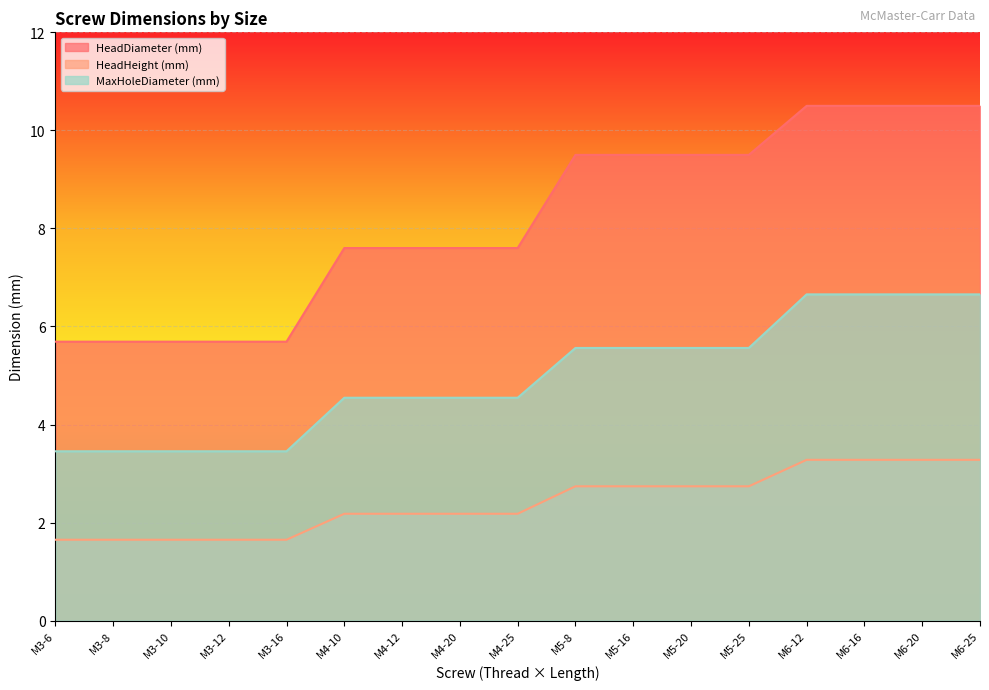

What is the approximate value of HeadDiameter (mm) at M6-12?

10.5